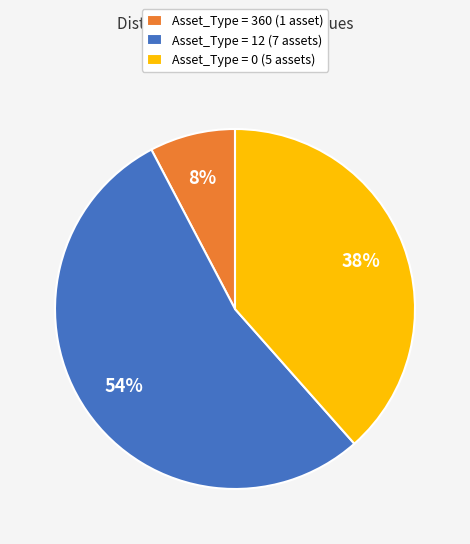

How many slices are in this pie chart?

3